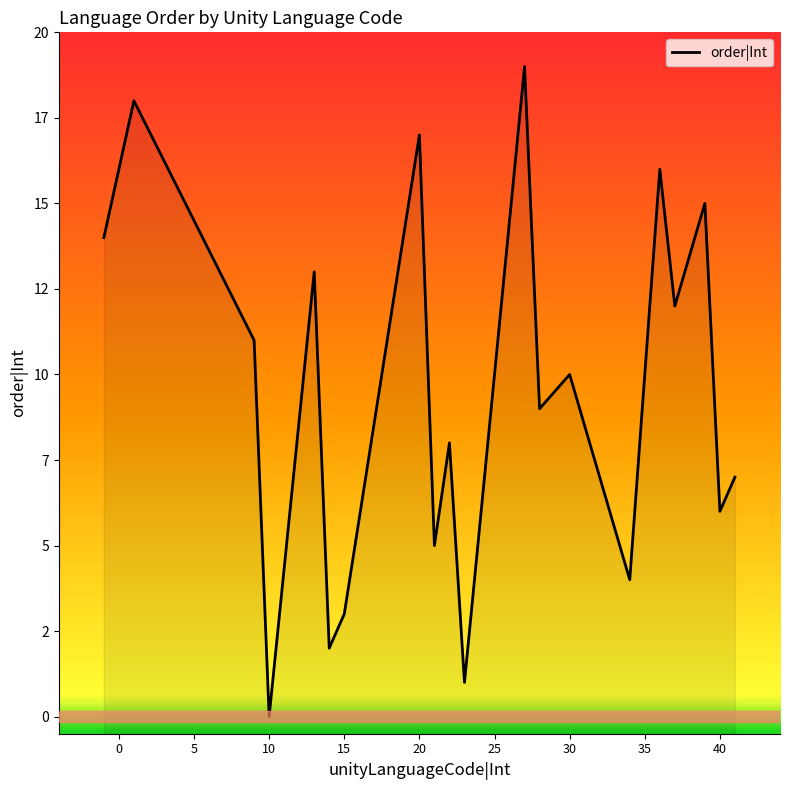

What is the sum of all values?

190